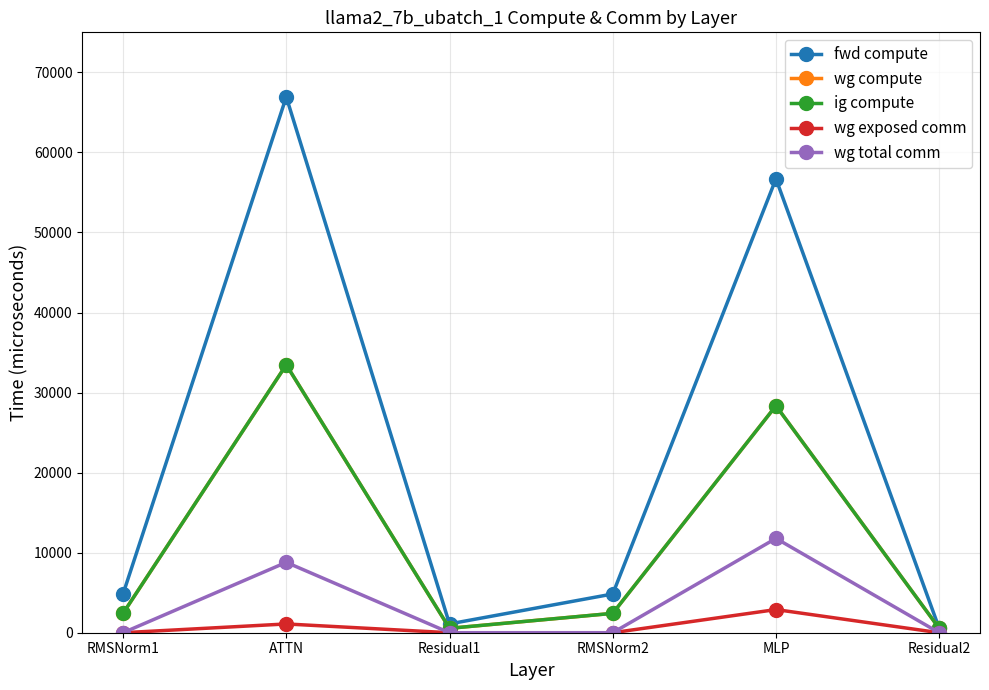

At which category does the chart reach its peak across all series?

ATTN